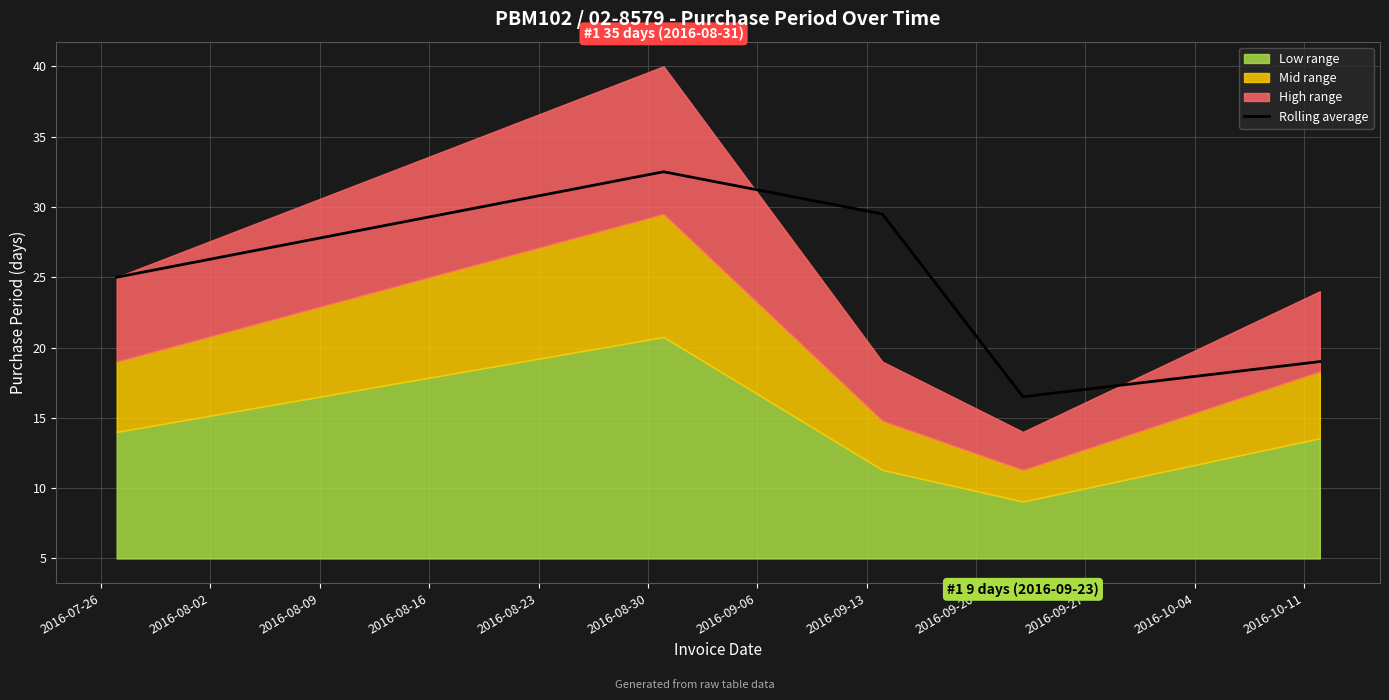

How many points are higher than both their immediate neighbors (excluding endpoints)?

1